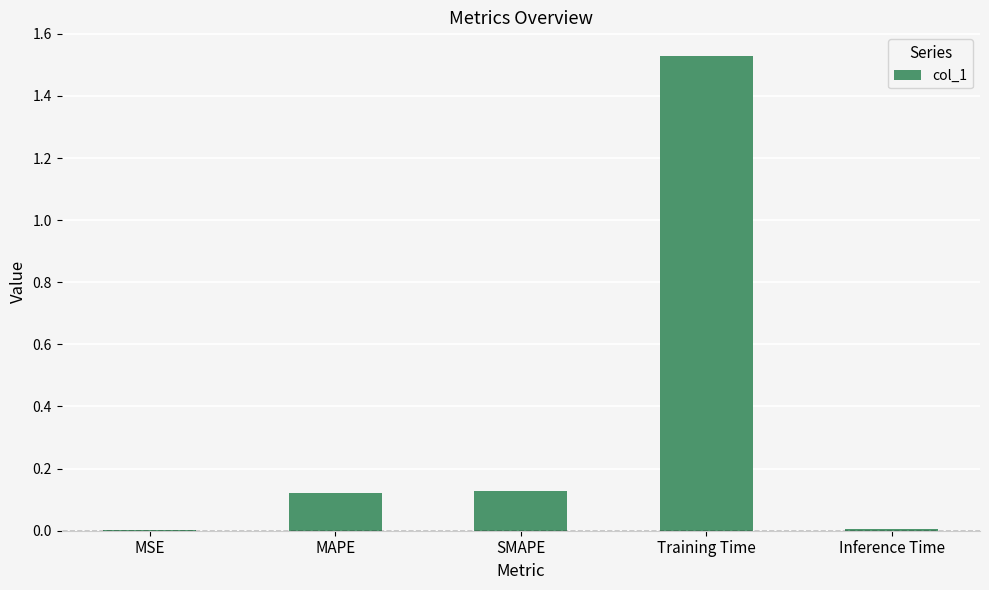

What is the sum of all values?

1.8